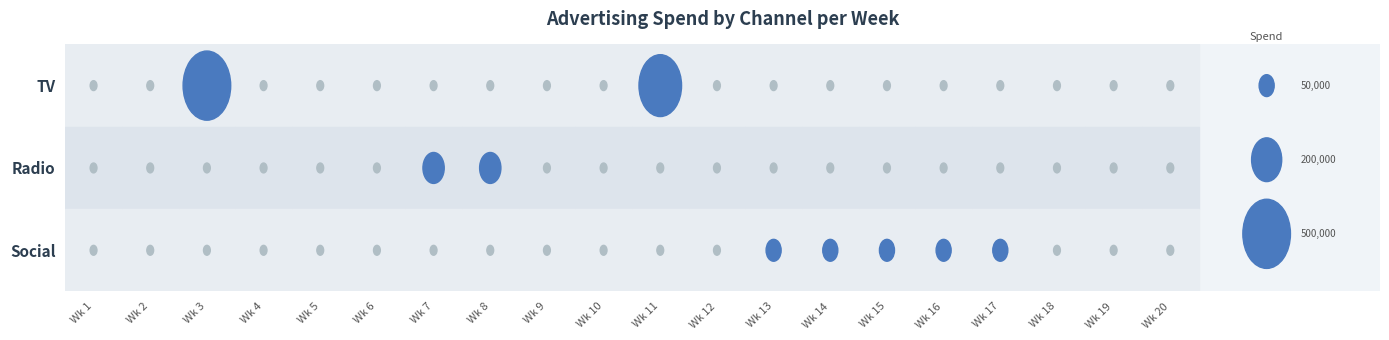

Reading left to right, list all the values displayed in this chart.

TV: 1=0	2=0	3=500000	4=0	5=0	6=0	7=0	8=0	9=0	10=0	11=400000	12=0	13=0	14=0	15=0	16=0	17=0	18=0	19=0	20=0
Radio: 1=0	2=0	3=0	4=0	5=0	6=0	7=100000	8=100000	9=0	10=0	11=0	12=0	13=0	14=0	15=0	16=0	17=0	18=0	19=0	20=0
Social: 1=0	2=0	3=0	4=0	5=0	6=0	7=0	8=0	9=0	10=0	11=0	12=0	13=50000	14=50000	15=50000	16=50000	17=50000	18=0	19=0	20=0